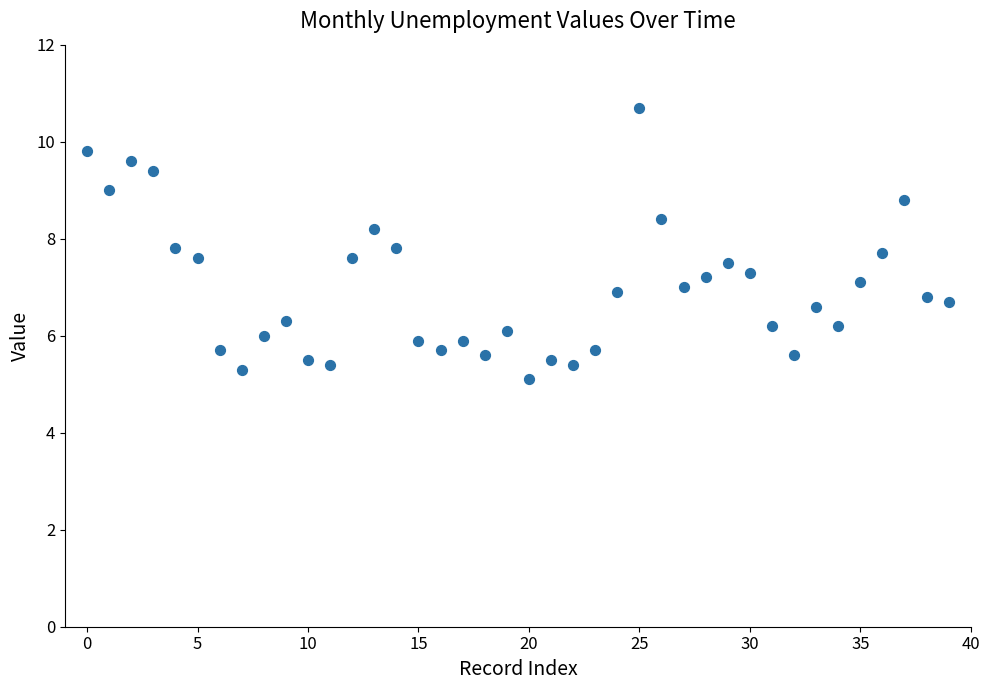

What is the range of Y values (max minus min)?

5.6